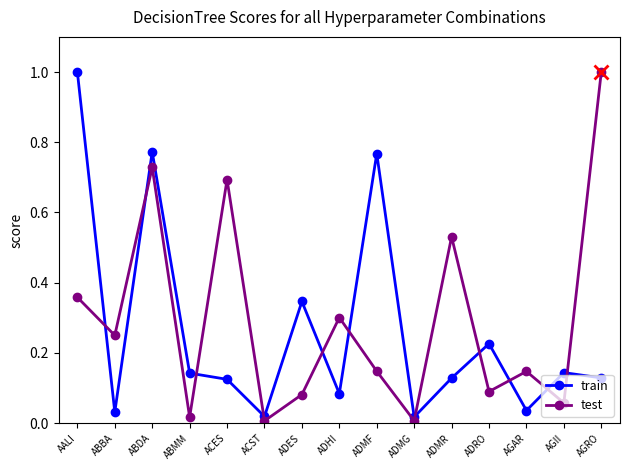

Is this an area chart (filled region under the line)?

No